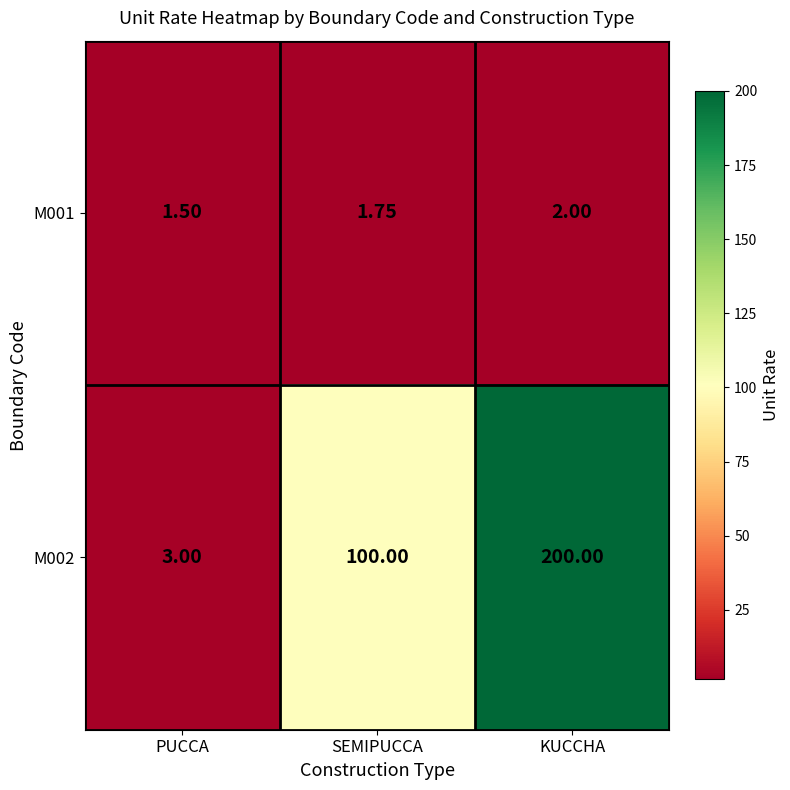

What is the maximum value shown in the chart?

200.0